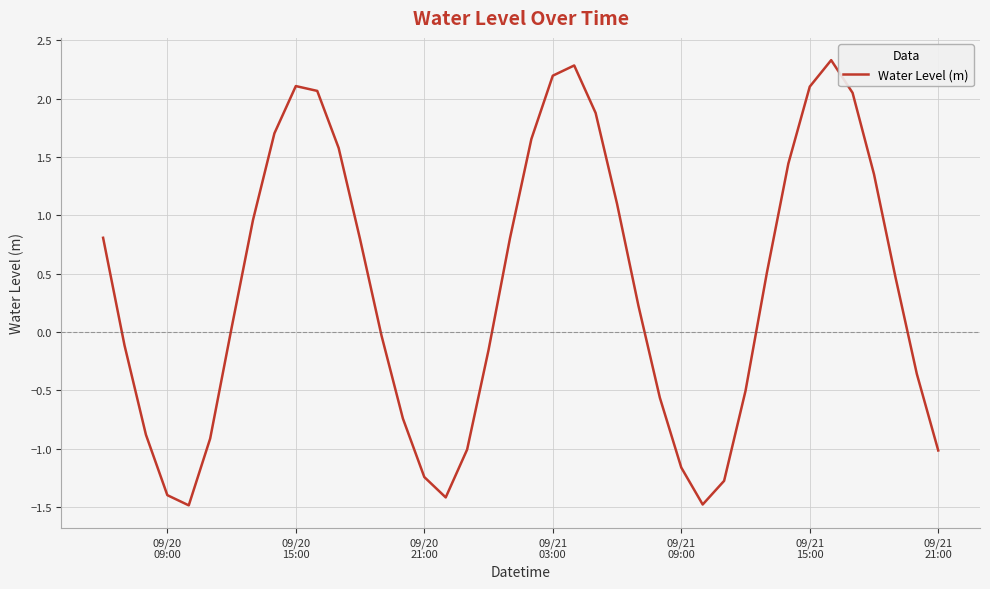

What is the maximum value shown in the chart?

2.3